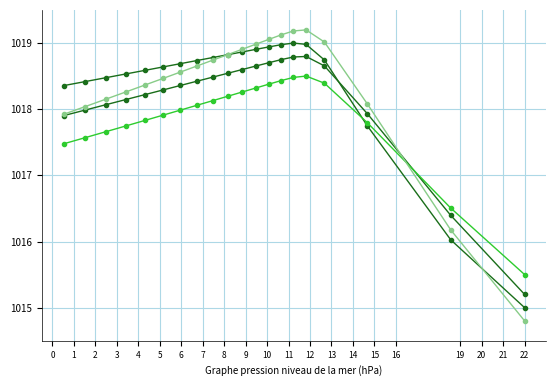

Which series ends up on top after the final intersection of k2 and Ha?

k2